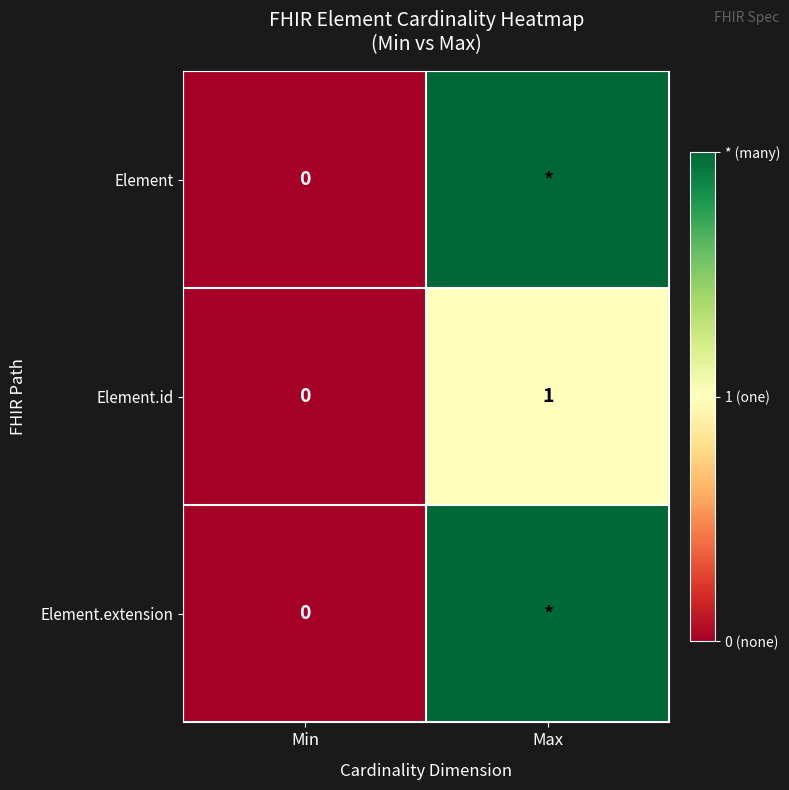

Between Max and Min, which is larger?

Max